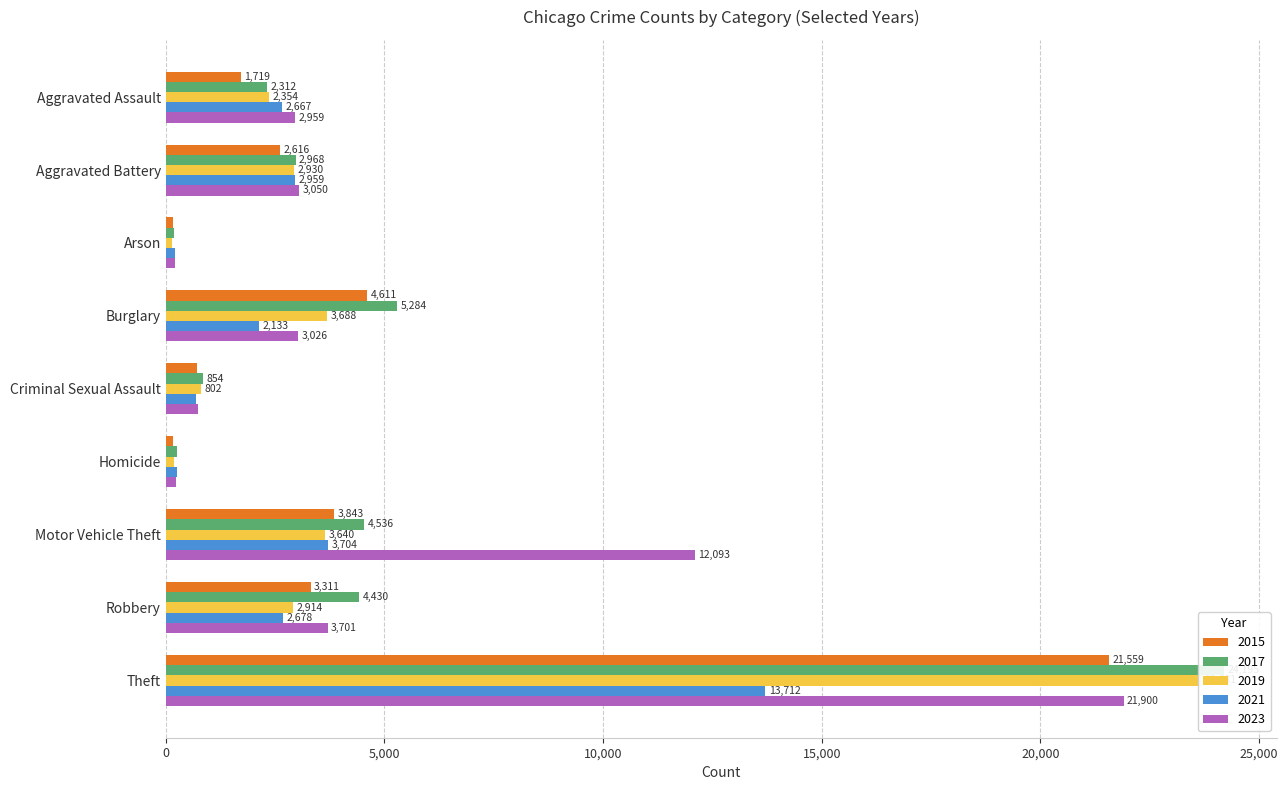

What is the minimum value for 2021?

206